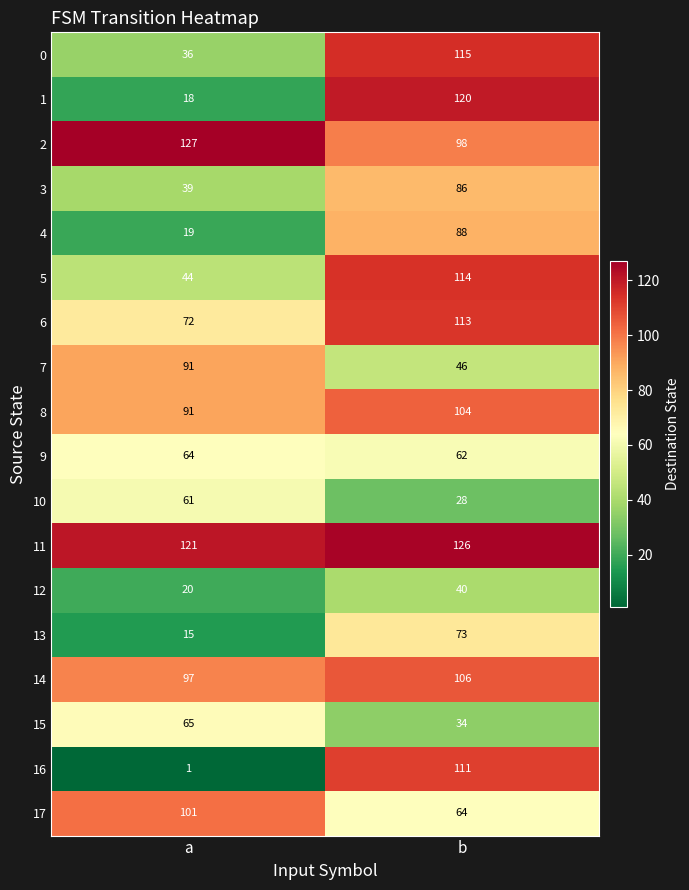

What is the total value across all series at a?

1082